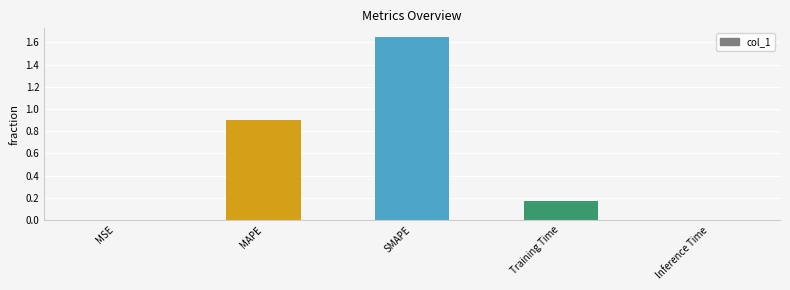

What is the sum of the values at Training Time and SMAPE?

1.8